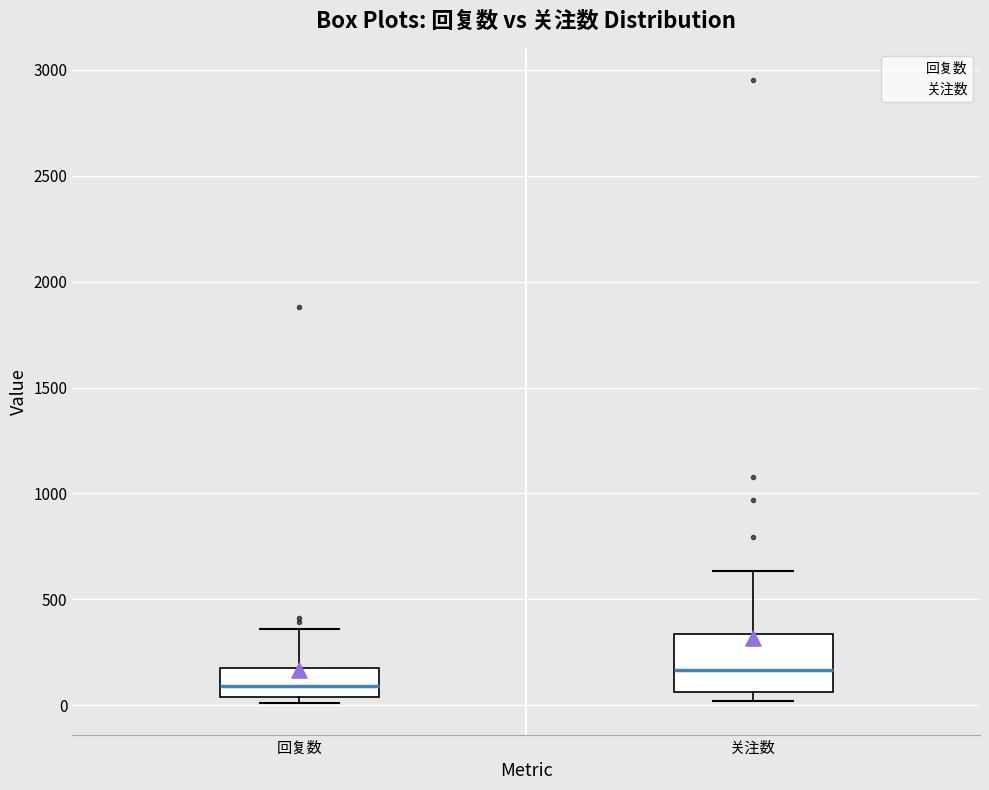

Which box is the tallest, from its lower edge to its upper edge?

关注数